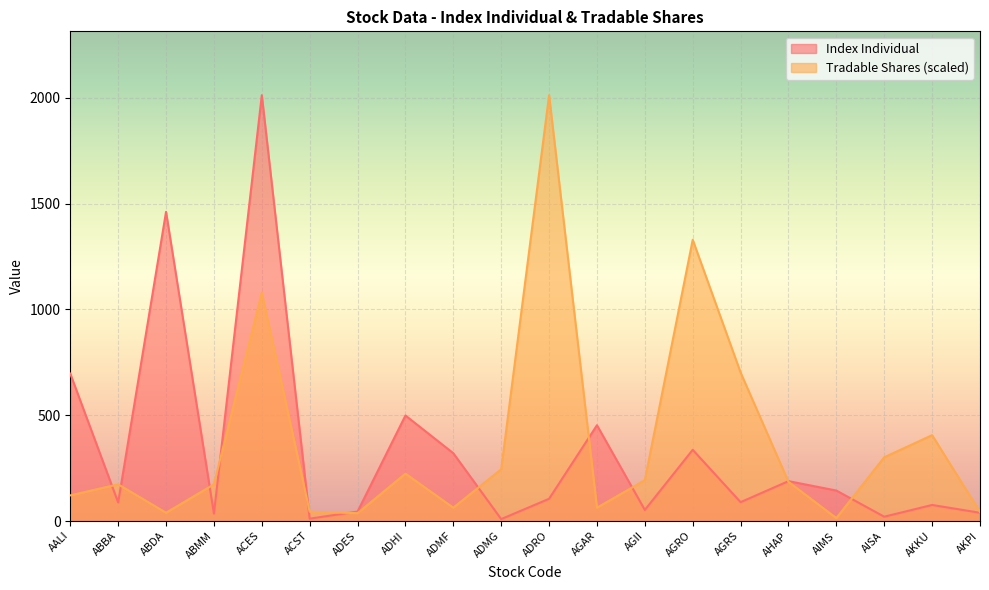

At which label is Weight For Index closest to 1013?

ACES